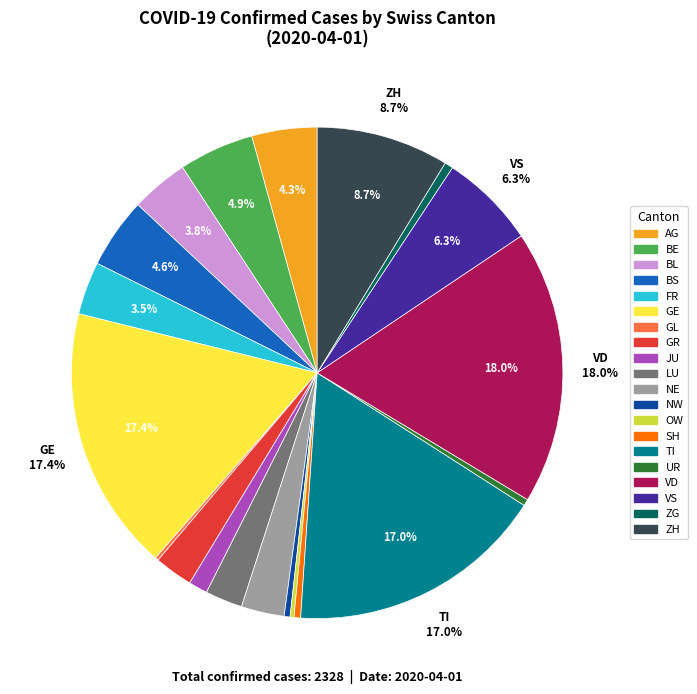

What is the largest slice in the pie chart?

VD